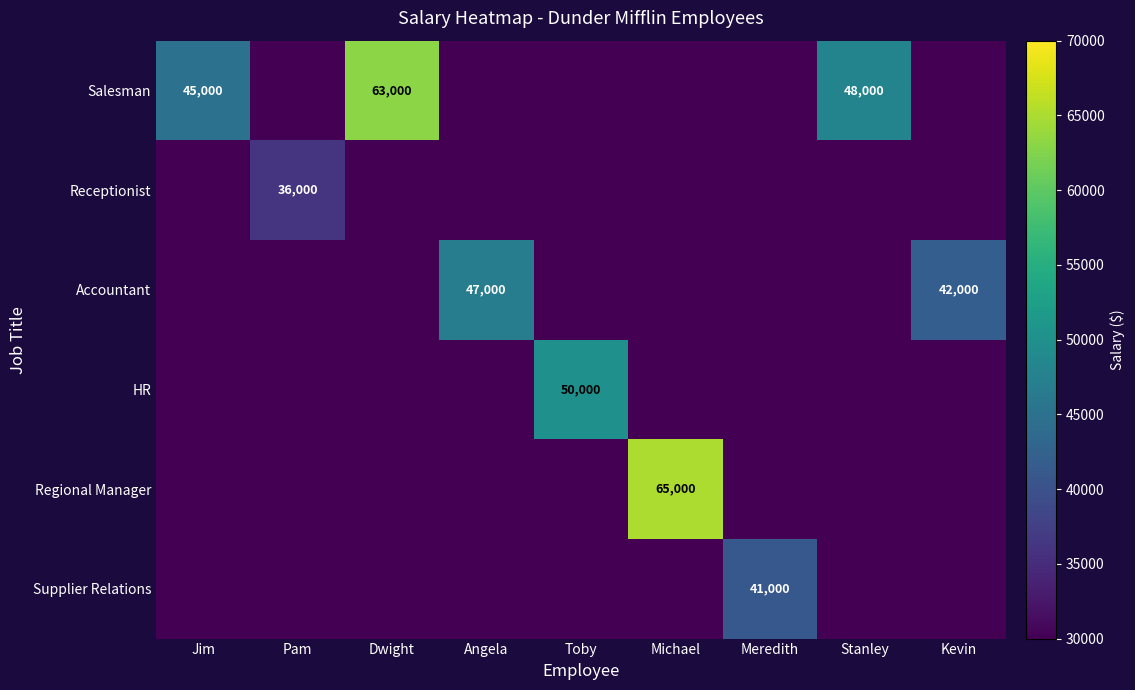

Read the Receptionist value at Pam.

36000